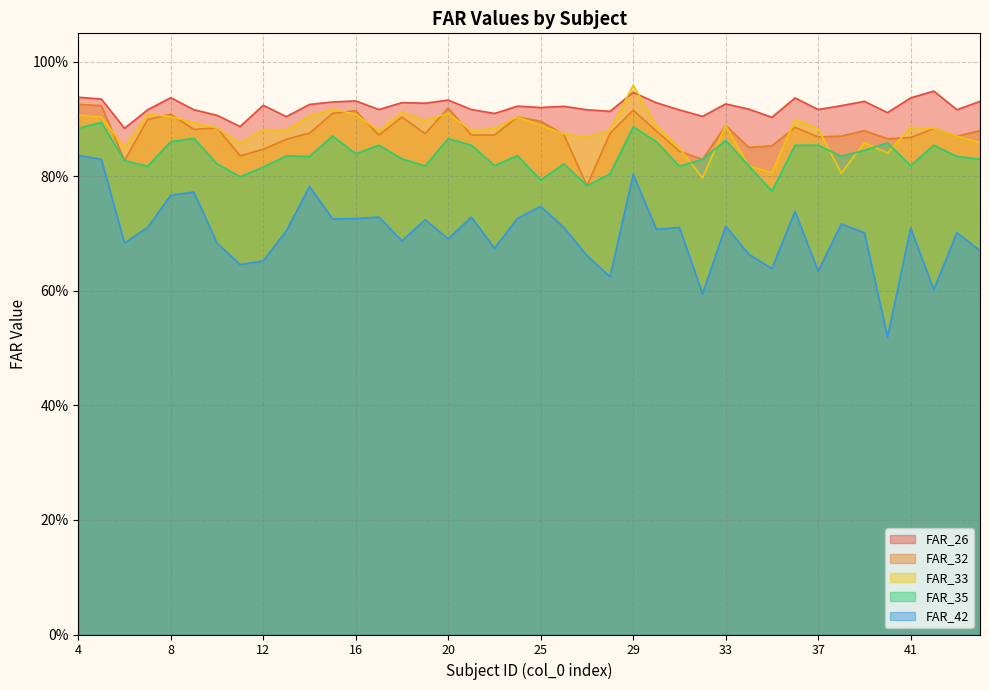

Where is FAR_32 nearest to the value 0?

27